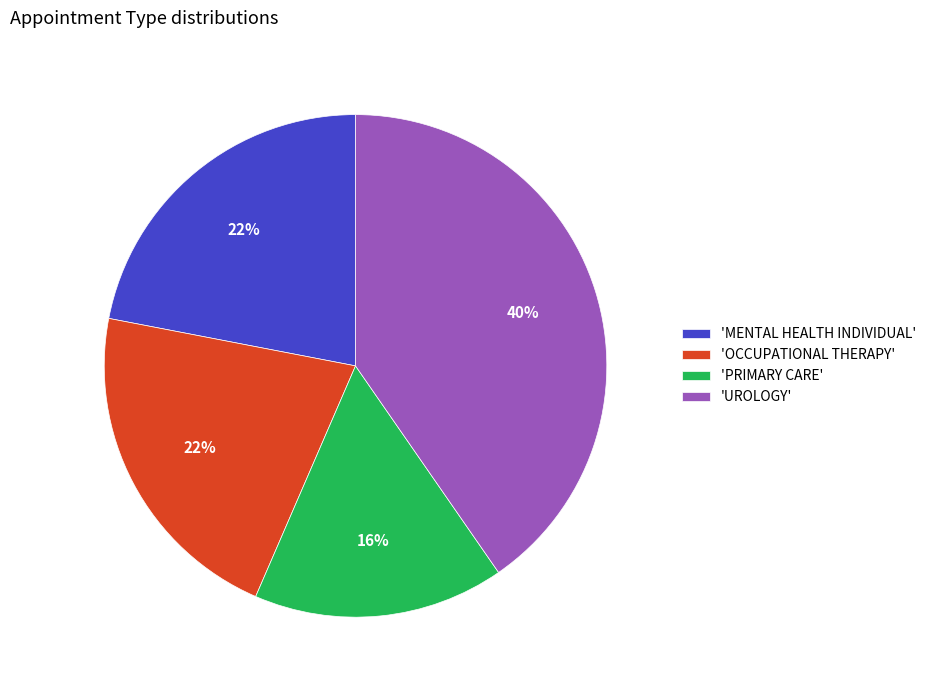

To the nearest percent, what is the difference between the largest and smallest slice percentages?

24%